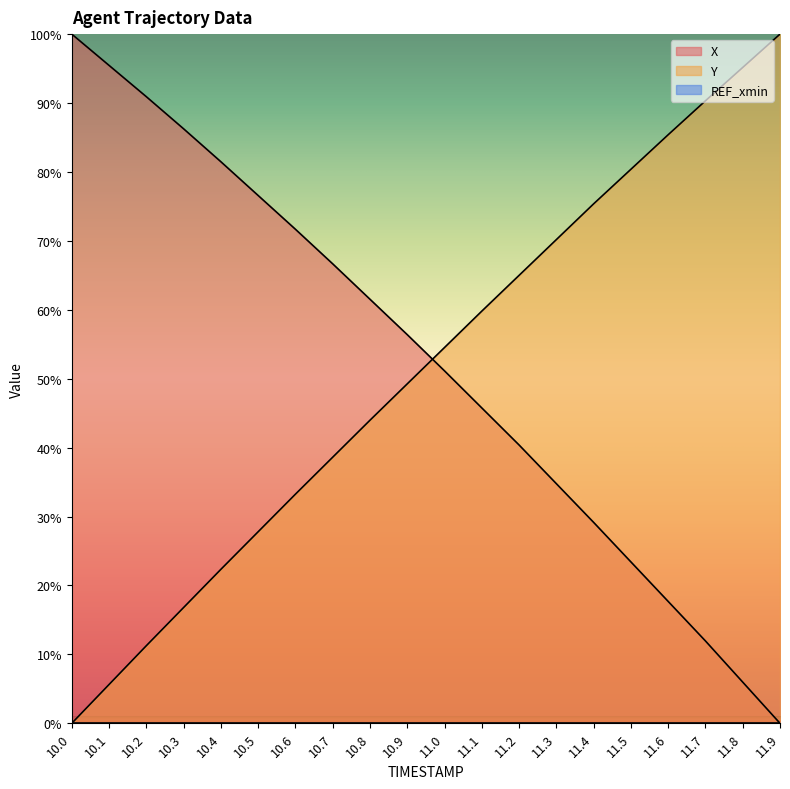

Reading right to left, list all the values displayed in this chart.

X: 11.9=0.0	11.8=6.0	11.7=11.9	11.6=17.7	11.5=23.4	11.4=29.2	11.3=34.8	11.2=40.4	11.1=45.8	11.0=51.1	10.9=56.4	10.8=61.5	10.7=66.7	10.6=71.7	10.5=76.6	10.4=81.5	10.3=86.3	10.2=90.9	10.1=95.5	10.0=100.0
Y: 11.9=100.0	11.8=95.2	11.7=90.3	11.6=85.4	11.5=80.4	11.4=75.4	11.3=70.2	11.2=65.0	11.1=59.8	11.0=54.5	10.9=49.3	10.8=44.0	10.7=38.6	10.6=33.2	10.5=27.8	10.4=22.3	10.3=16.8	10.2=11.3	10.1=5.6	10.0=0.0